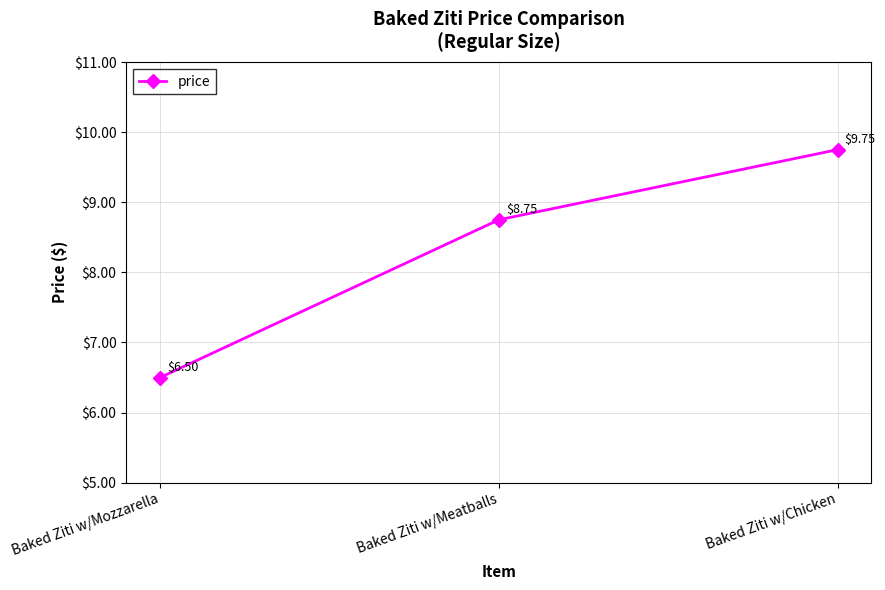

Rank the categories by value from highest to lowest.

Baked Ziti w/Chicken, Baked Ziti w/Meatballs, Baked Ziti w/Mozzarella